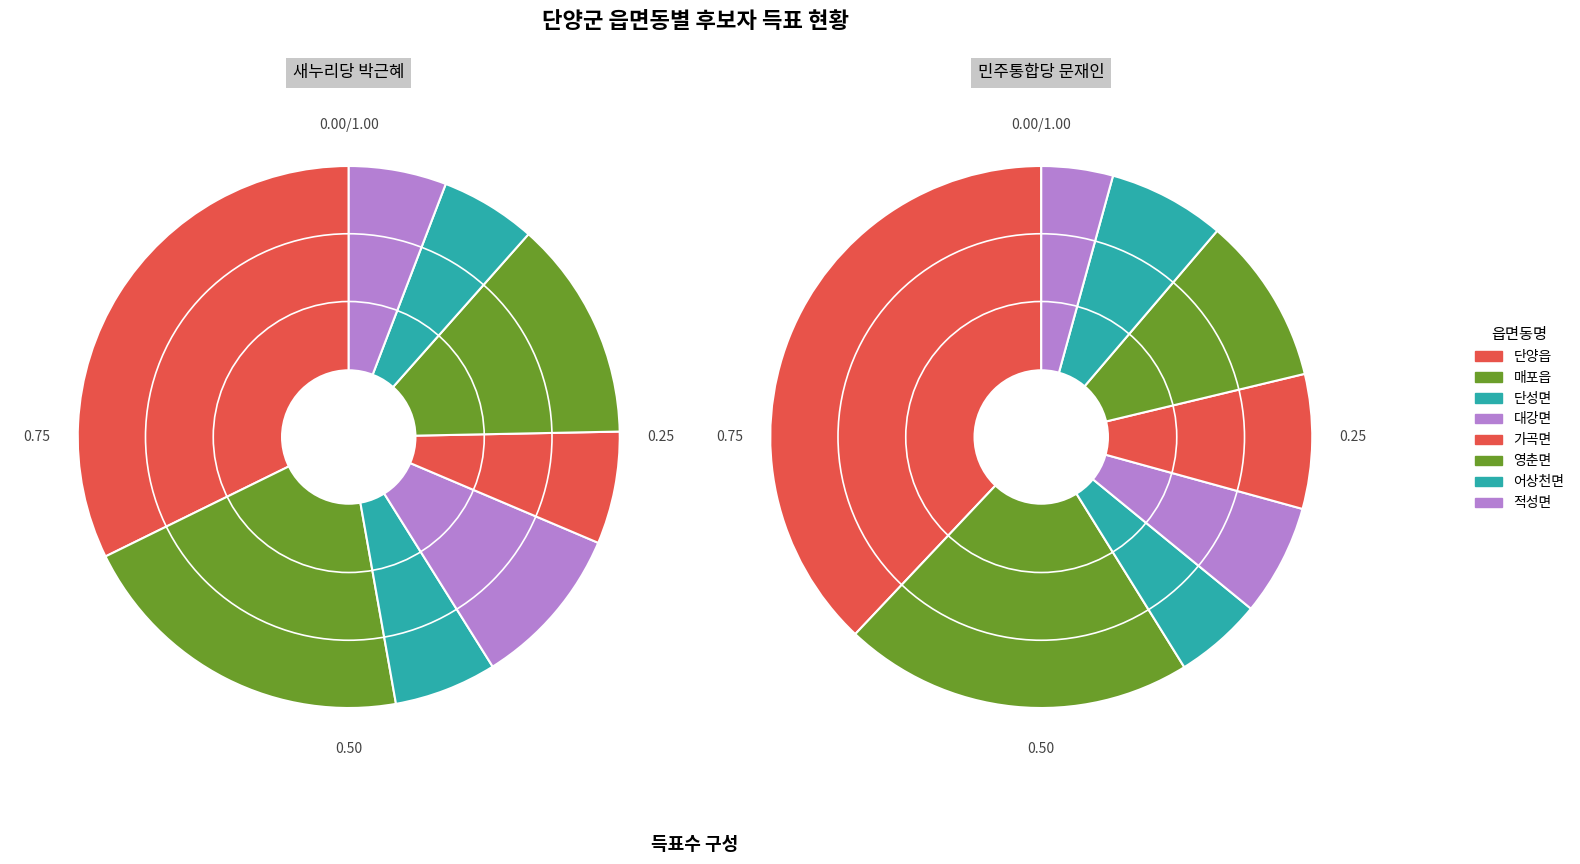

True or false: 단성면 accounts for 6% of the total.

True